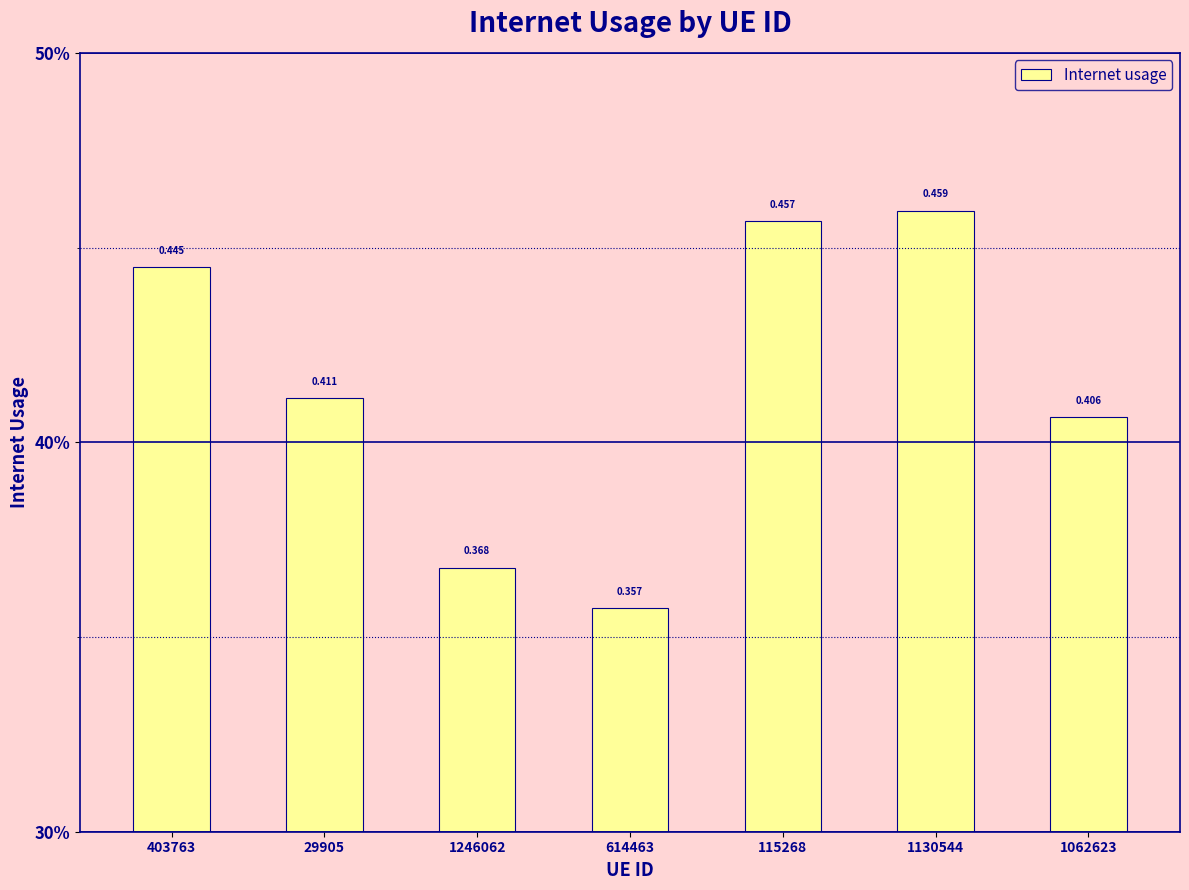

List the labels in order of value, largest first.

1130544, 115268, 403763, 29905, 1062623, 1246062, 614463